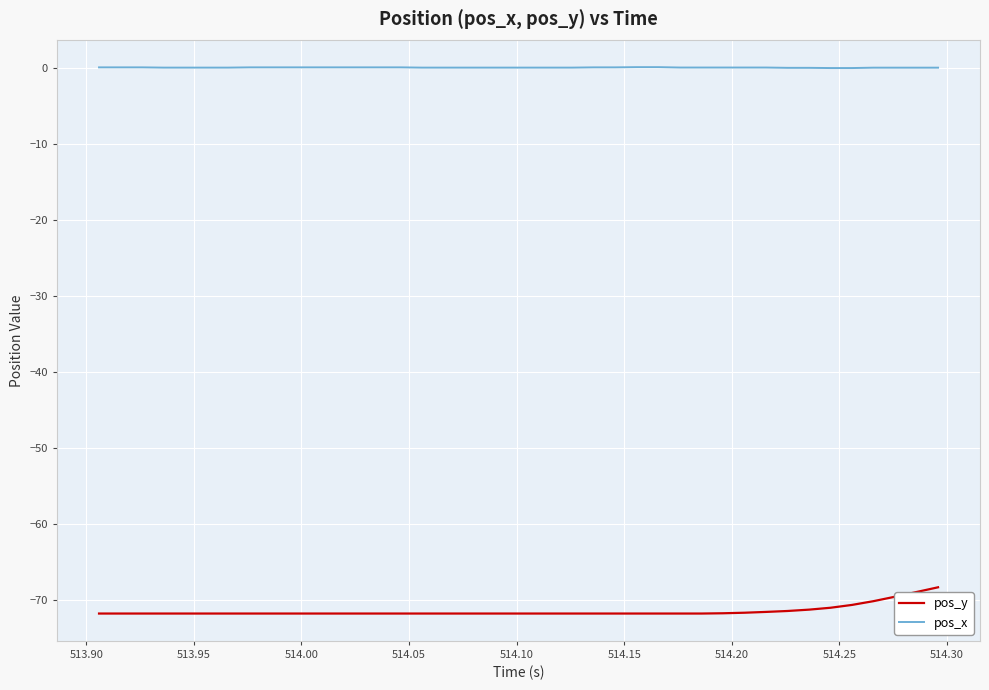

How many lines are shown in the chart?

2